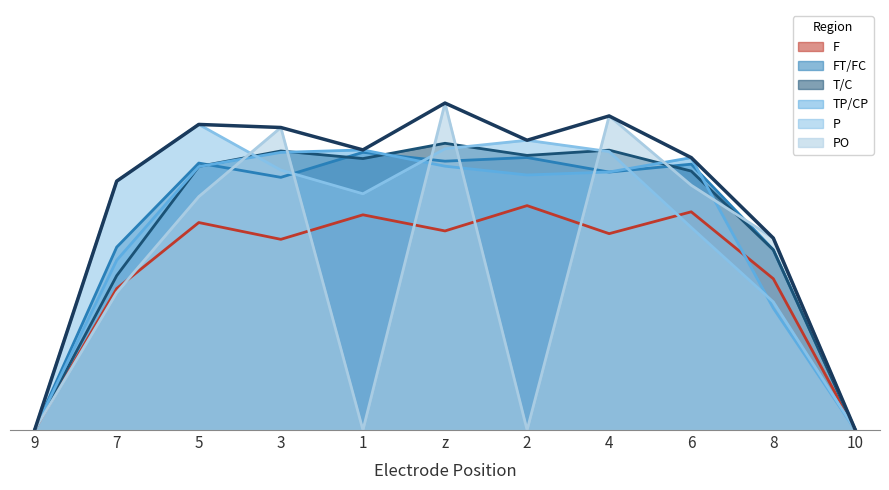

How many lines are shown in the chart?

6